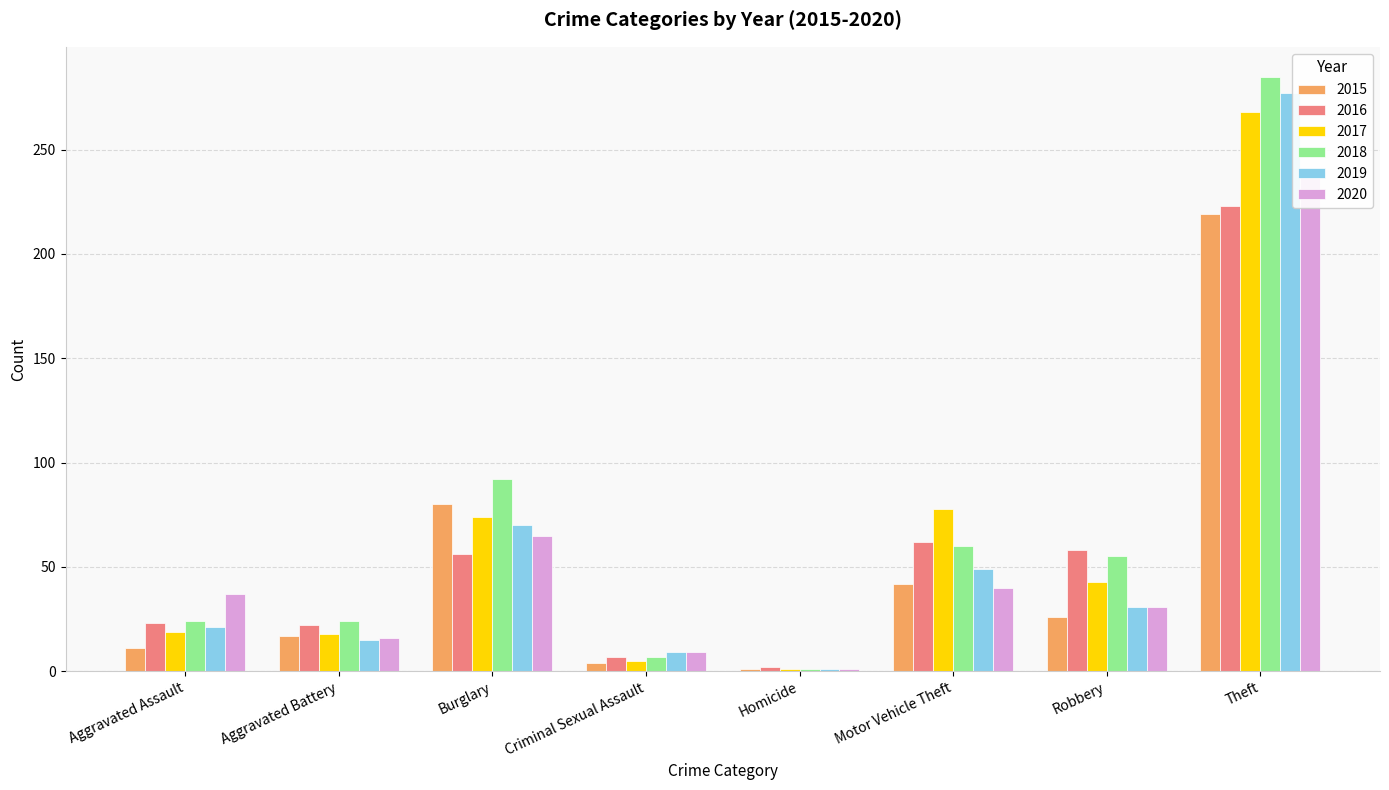

Rank the categories by 2020 value from lowest to highest.

Homicide, Criminal Sexual Assault, Aggravated Battery, Robbery, Aggravated Assault, Motor Vehicle Theft, Burglary, Theft